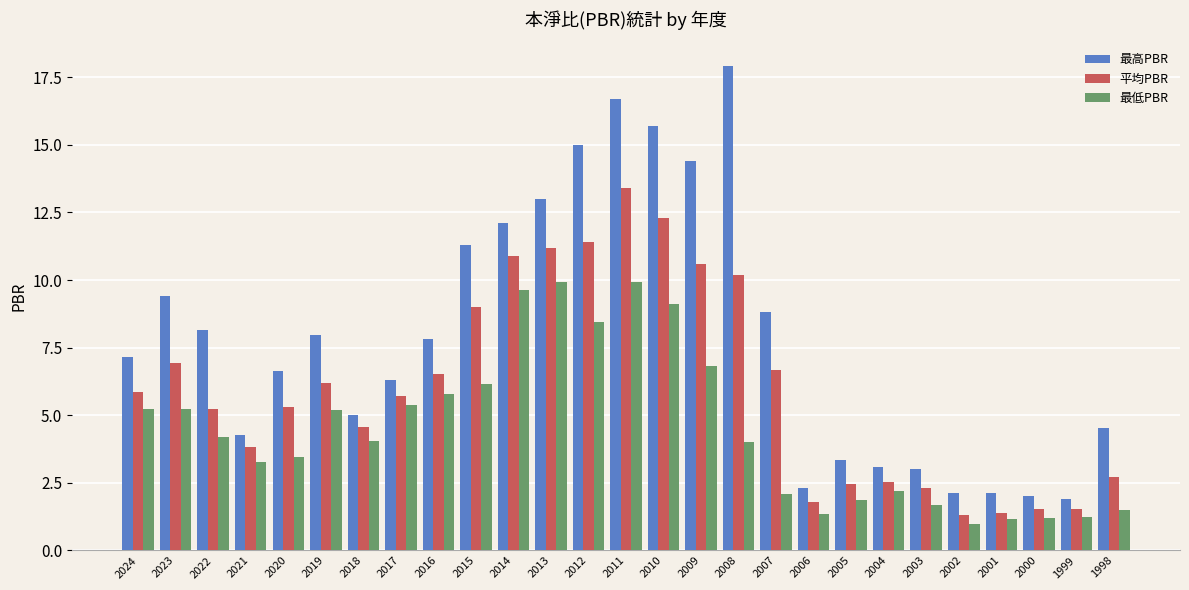

Which category has the highest value in the 最高PBR series?

2008